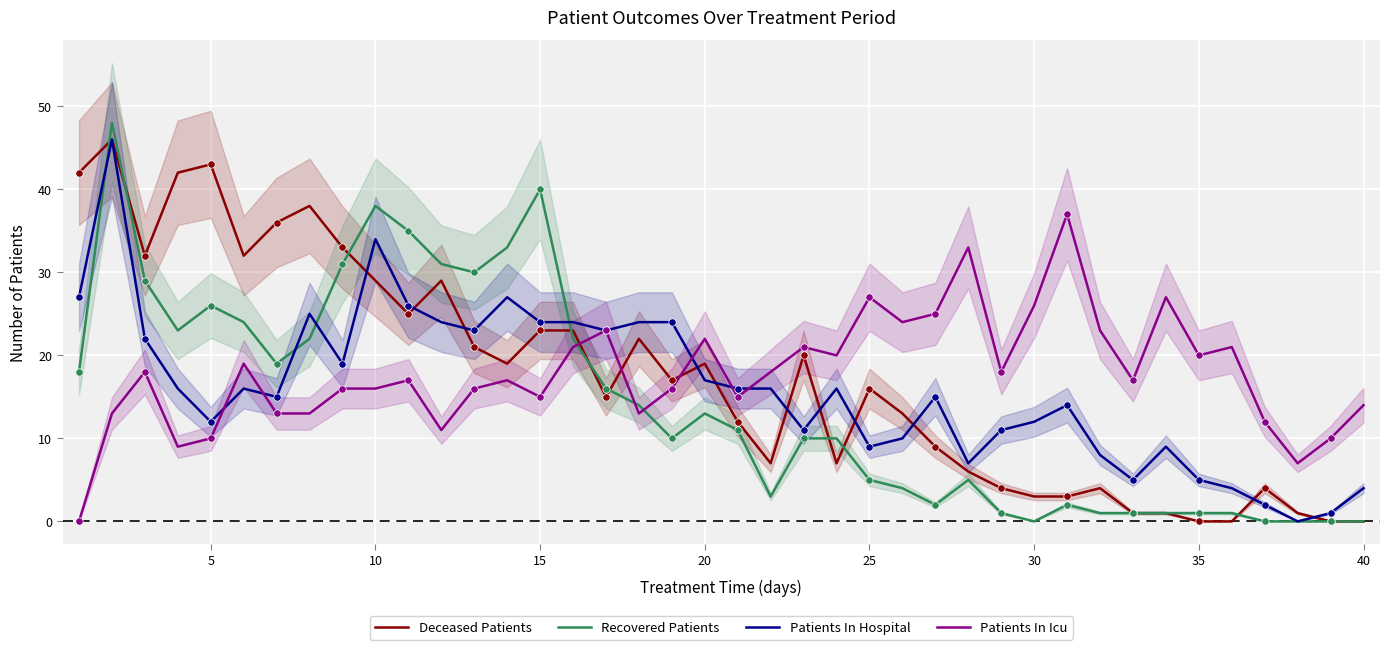

The Patients In Icu series shows 15 at 15. True or false?

True